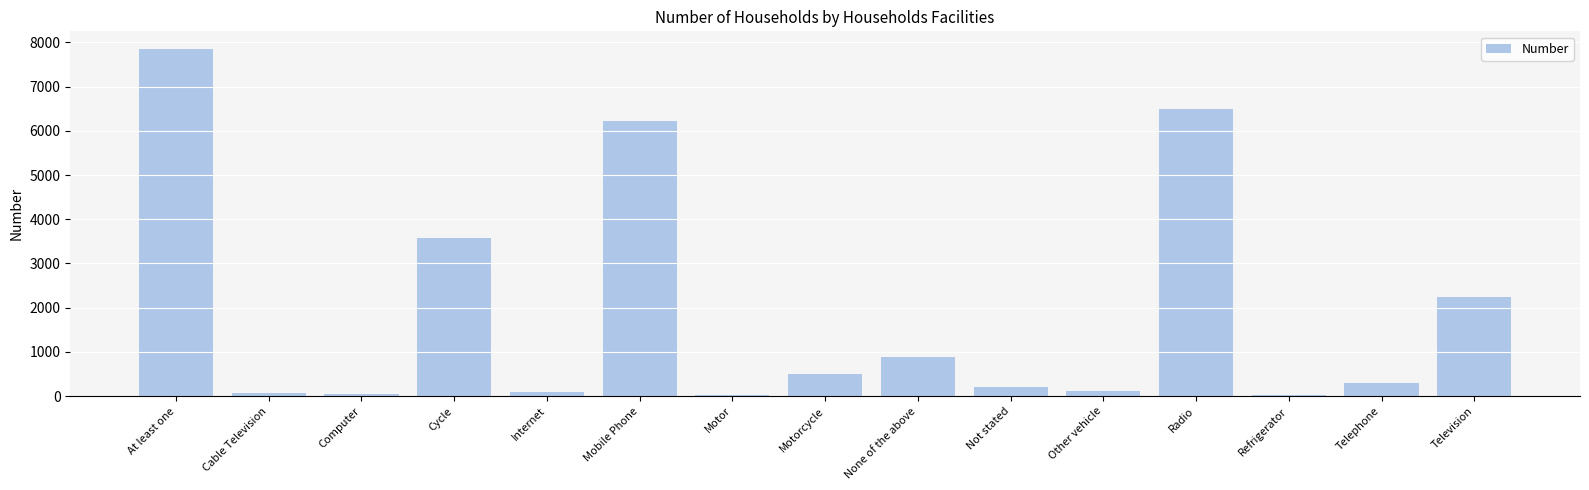

What is the average value?

1911